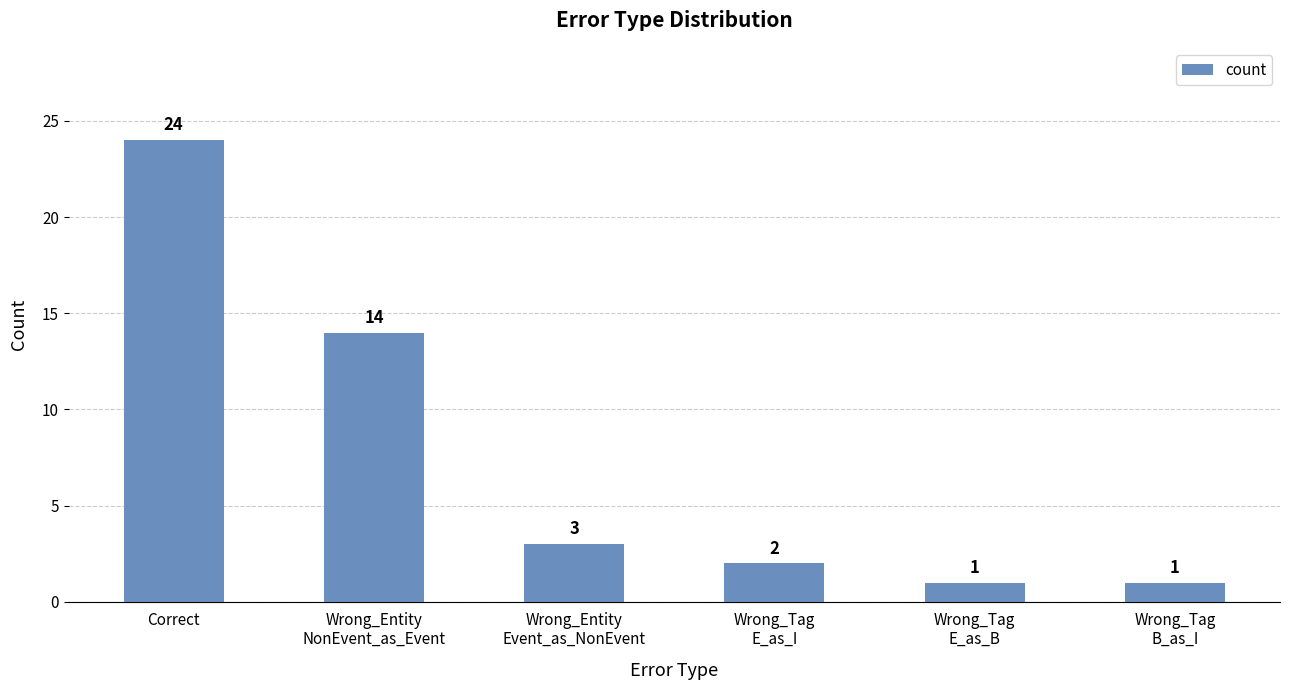

What is the difference between the values at Wrong_Tag
B_as_I and Wrong_Tag
E_as_I?

1